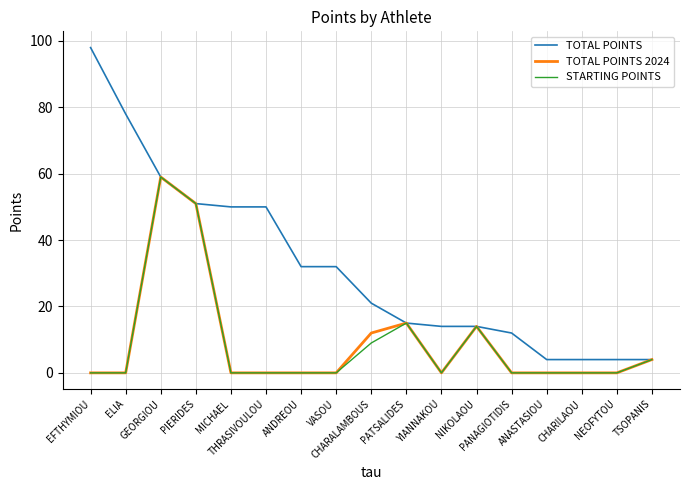

How many lines are shown in the chart?

3